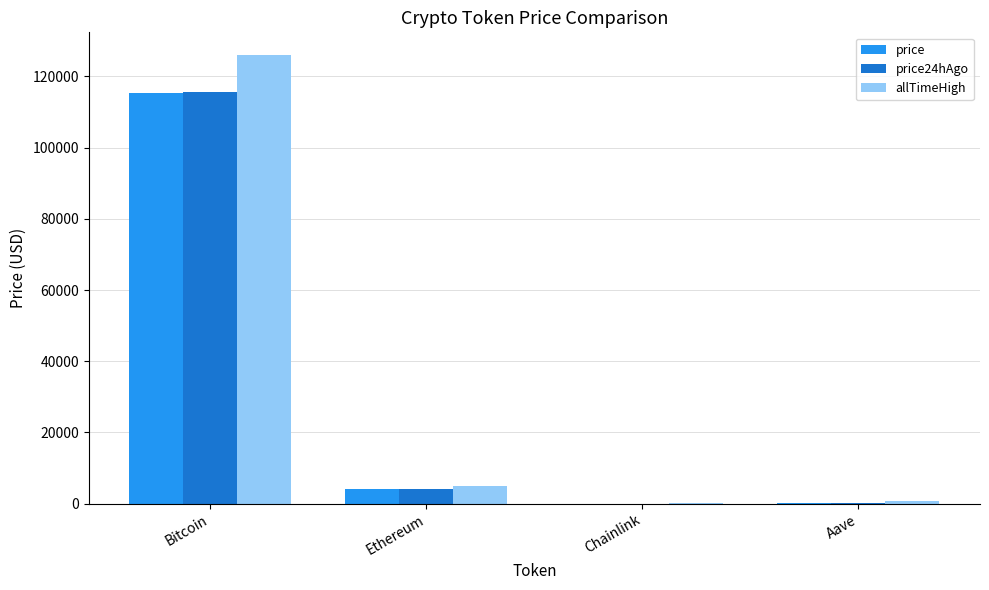

True or false: price has a value of 161933.7 at Bitcoin.

False